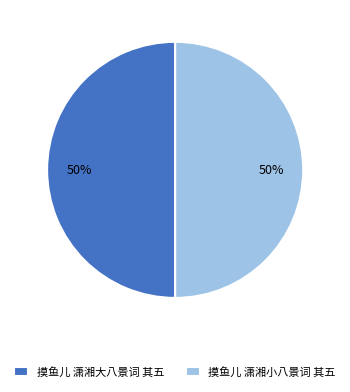

Combined, do 摸鱼儿 潇湘小八景词 其五 and 摸鱼儿 潇湘大八景词 其五 account for over 50%?

Yes